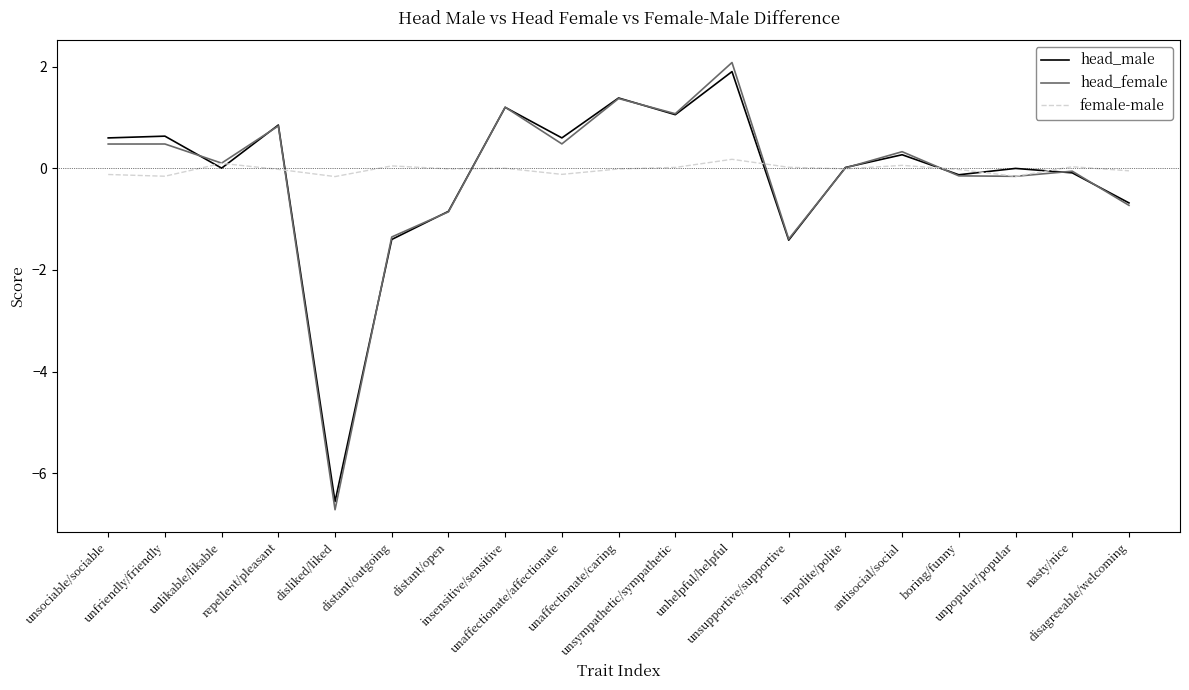

What is the greatest value displayed?

2.1